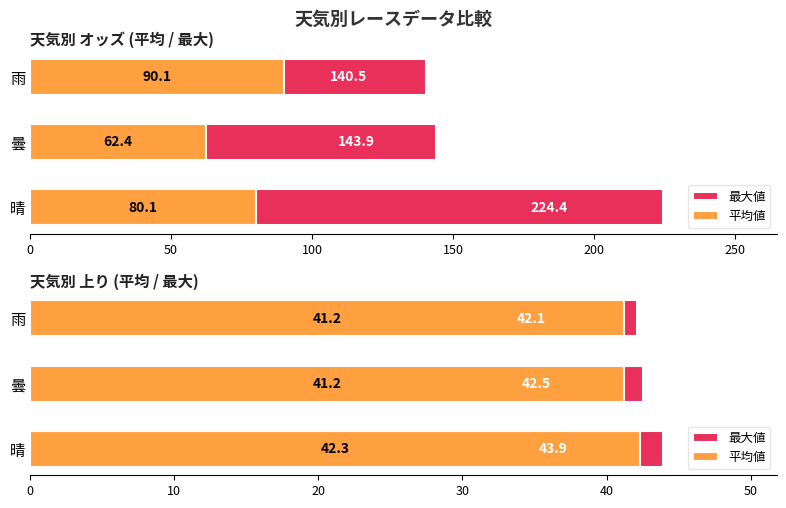

What is the value of the 平均値 bar at the 2nd from the left?

41.2